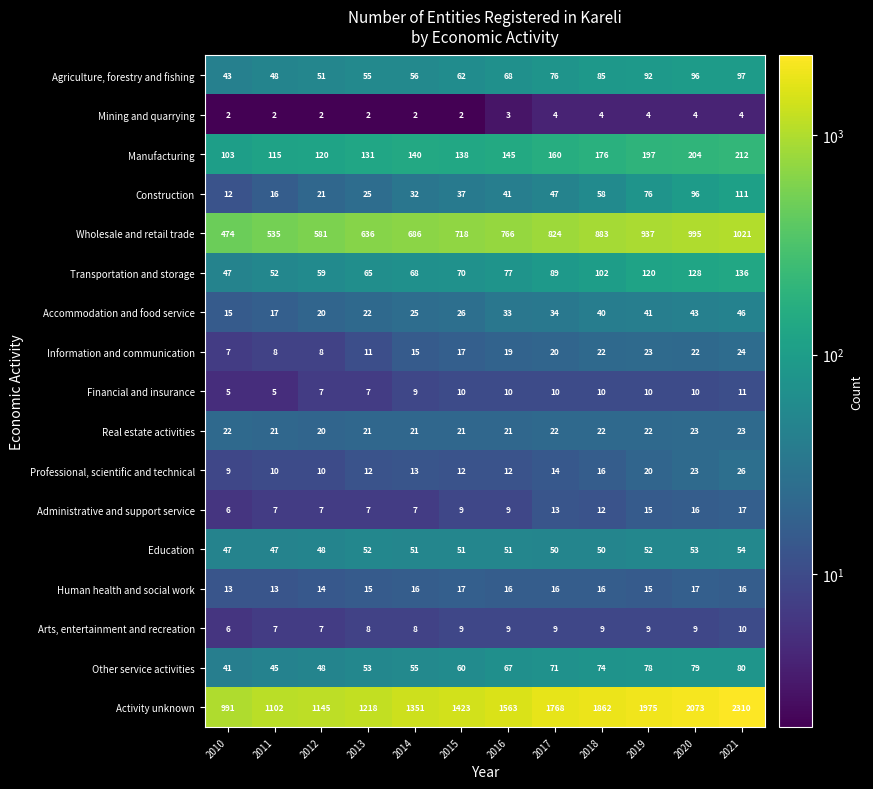

The value of Human health and social work at 2018 is 16. True or false?

True